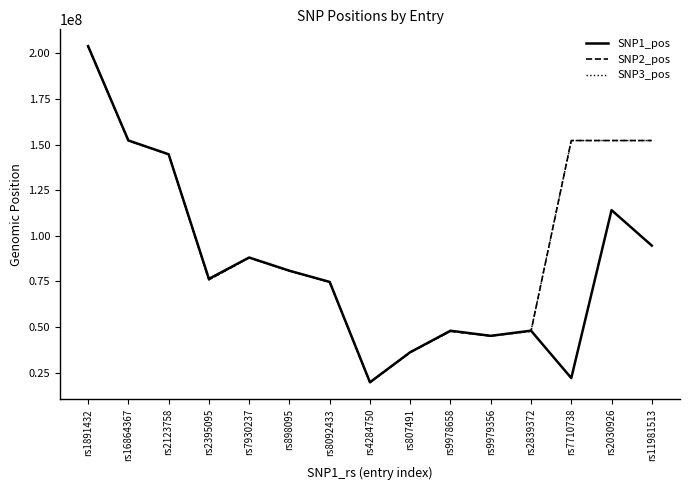

The value of SNP2_pos at rs2123758 is 144613680. True or false?

True